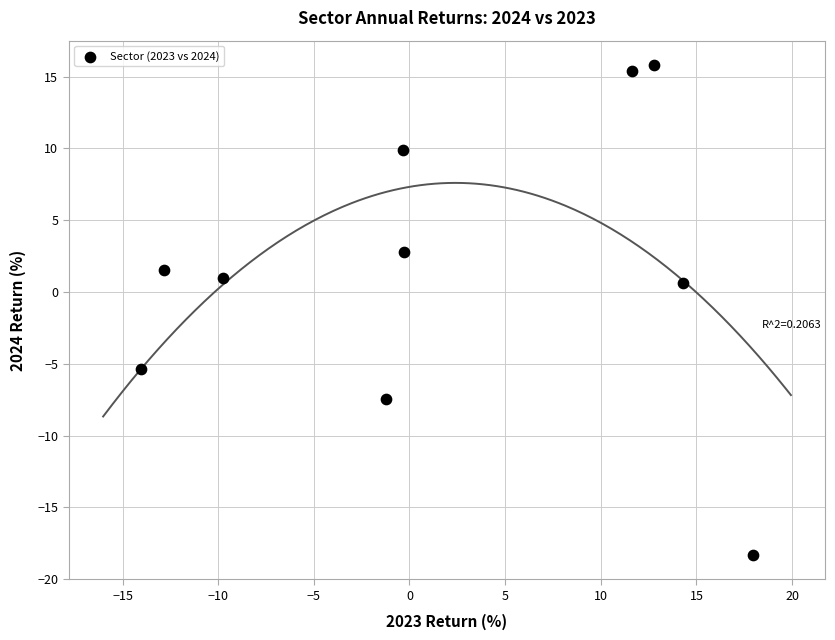

What is the average Y value?

1.6